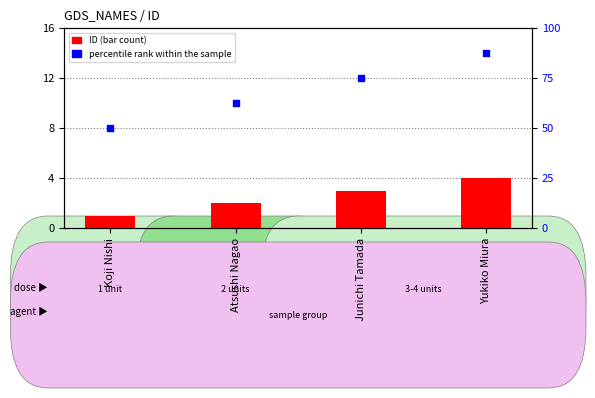

What is the total value across all series at Yukiko Miura?

91.5